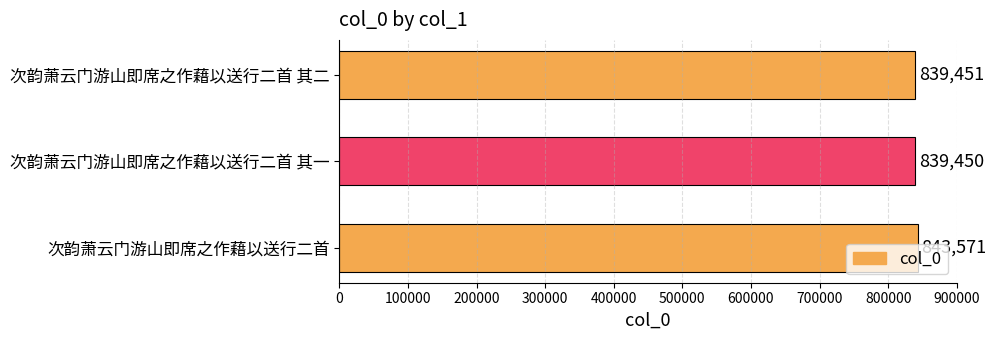

Count the number of data series in this chart.

1